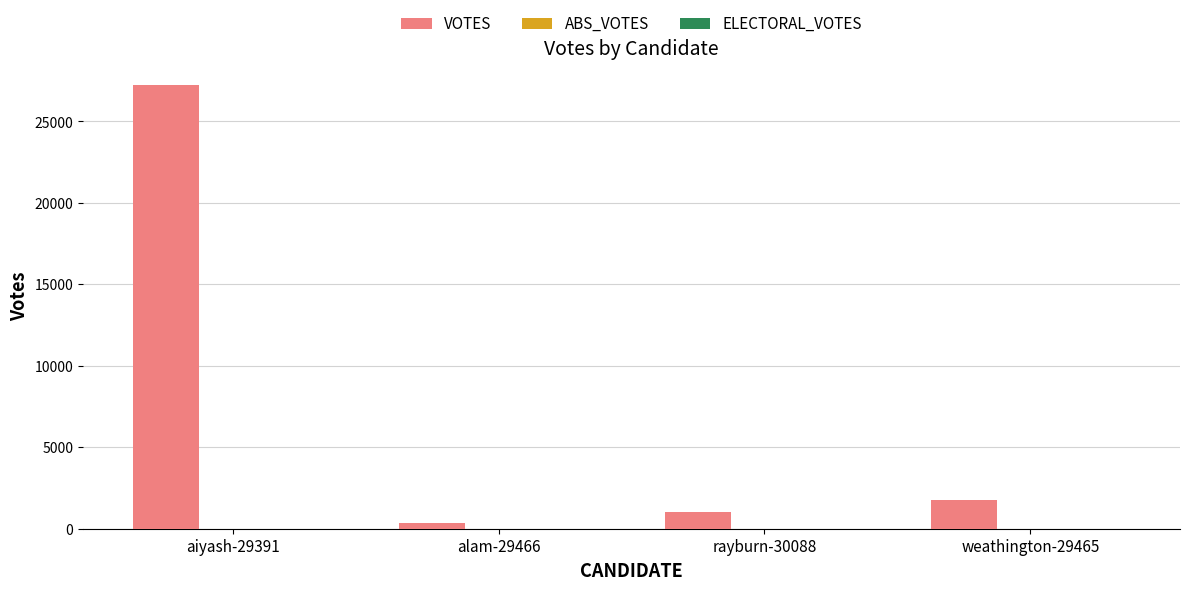

Rank the categories by value from highest to lowest.

aiyash-29391, weathington-29465, rayburn-30088, alam-29466